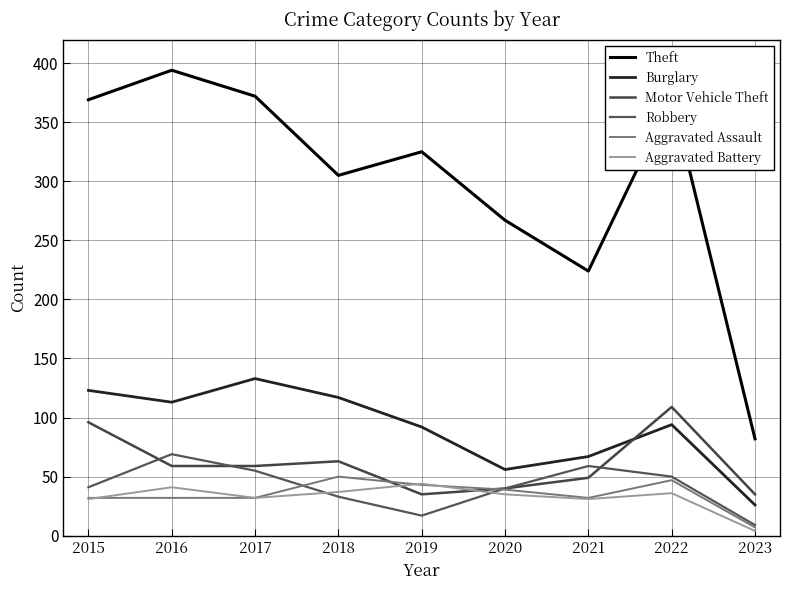

True or false: Theft and Aggravated Assault intersect in this chart.

False